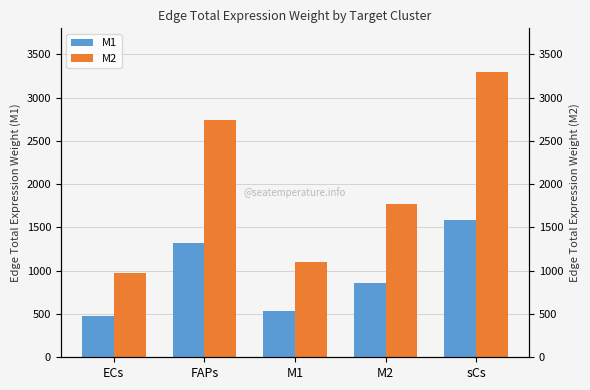

Reading left to right, list all the values displayed in this chart.

M1: ECs=471.9	FAPs=1319.0	M1=529.0	M2=854.4	sCs=1588.2
M2: ECs=979.3	FAPs=2737.5	M1=1097.9	M2=1773.1	sCs=3296.0